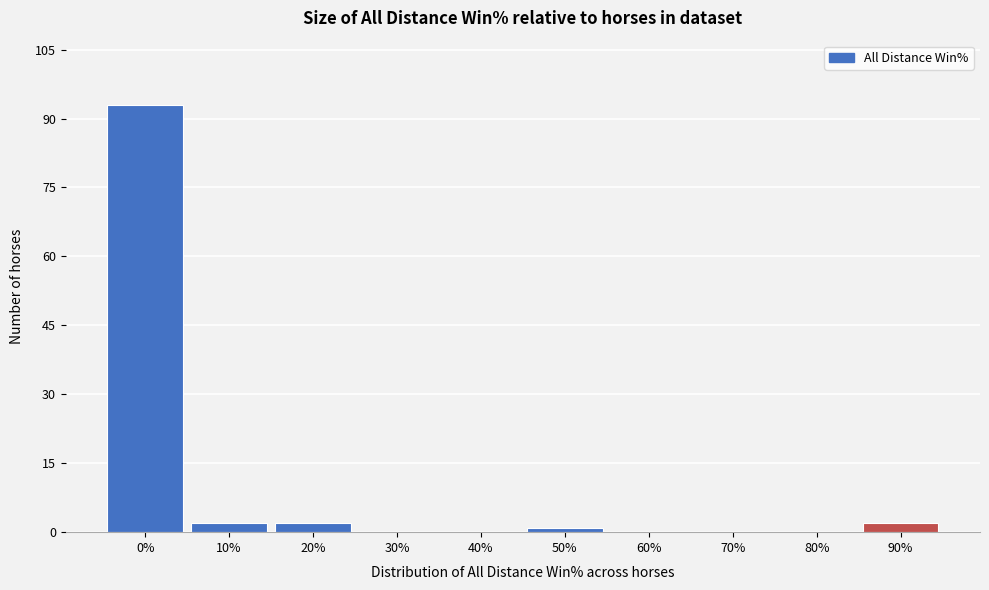

Reading right to left, list all the values displayed in this chart.

90%=2	80%=0	70%=0	60%=0	50%=1	40%=0	30%=0	20%=2	10%=2	0%=93